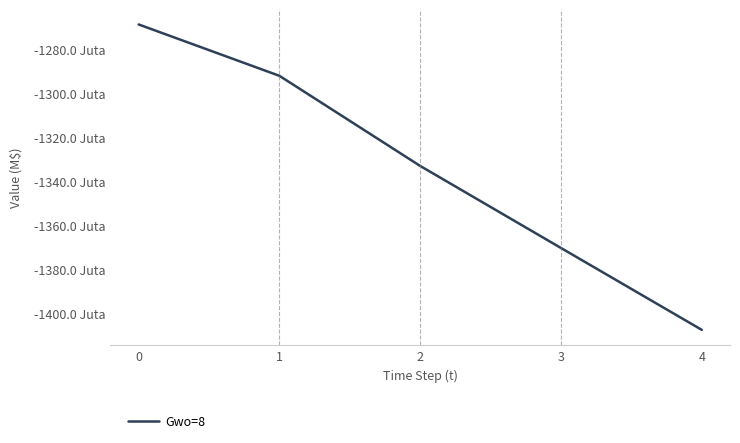

Is this an area chart (filled region under the line)?

No